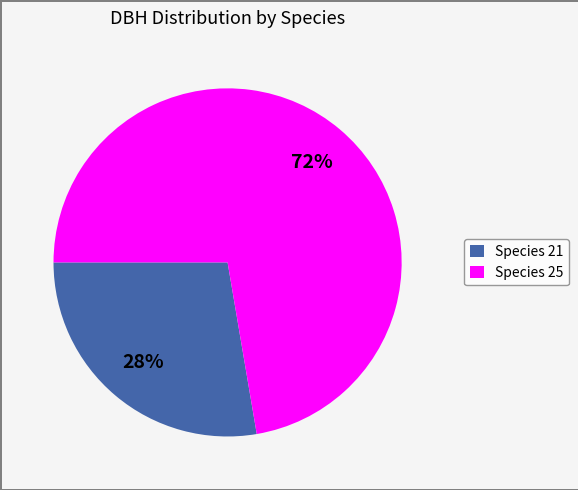

Count the number of slices in the pie.

2